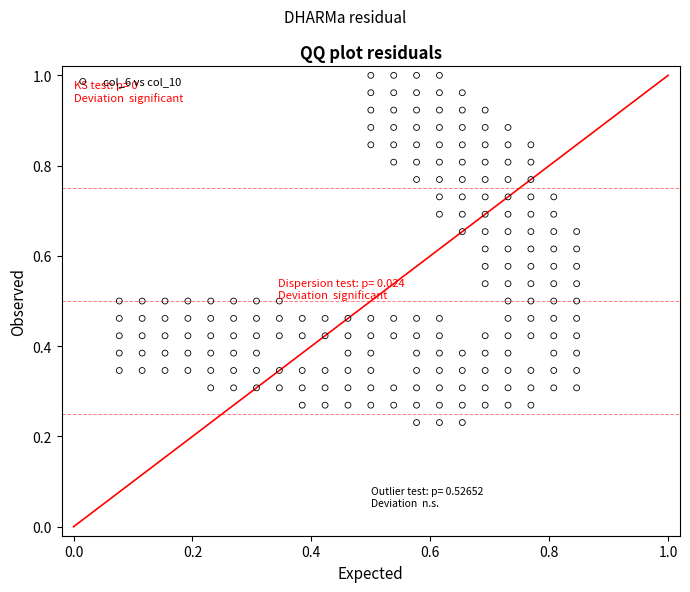

How many points are shown in the scatter plot?

194